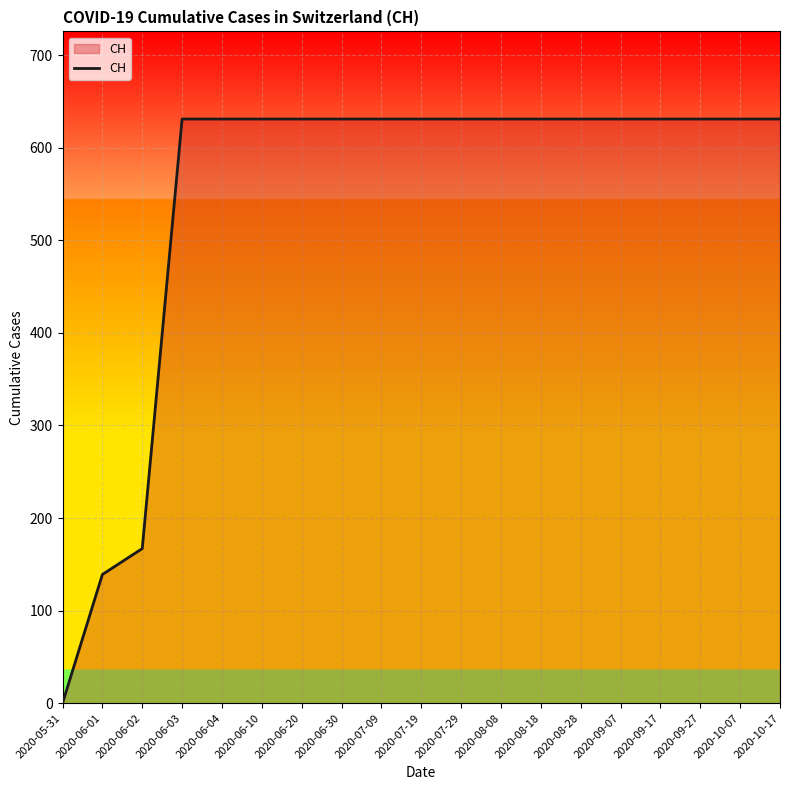

What position from the left is 2020-06-30?

8